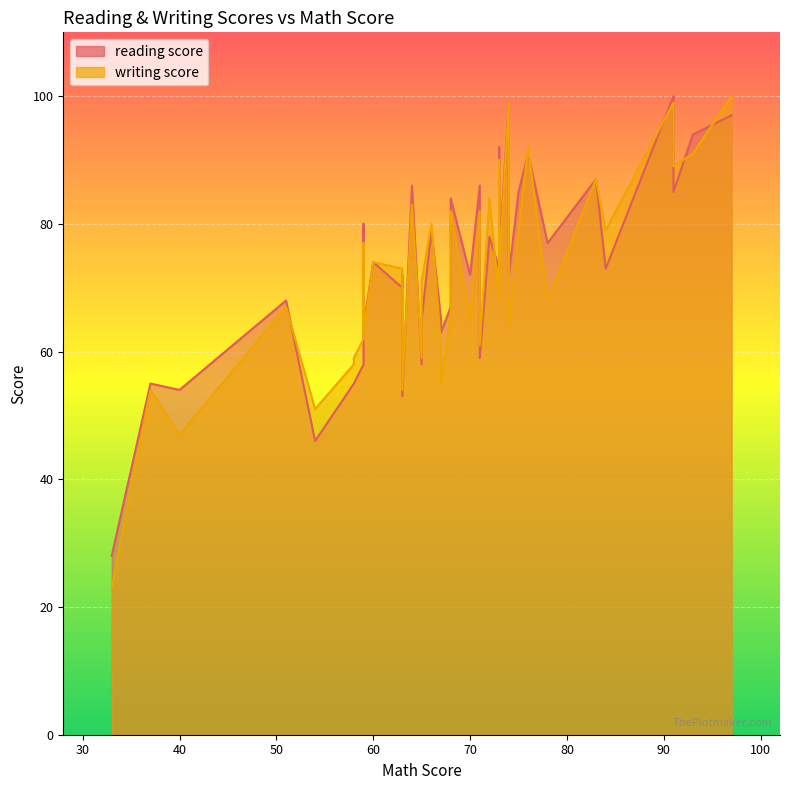

What is the maximum value shown in the chart?

100